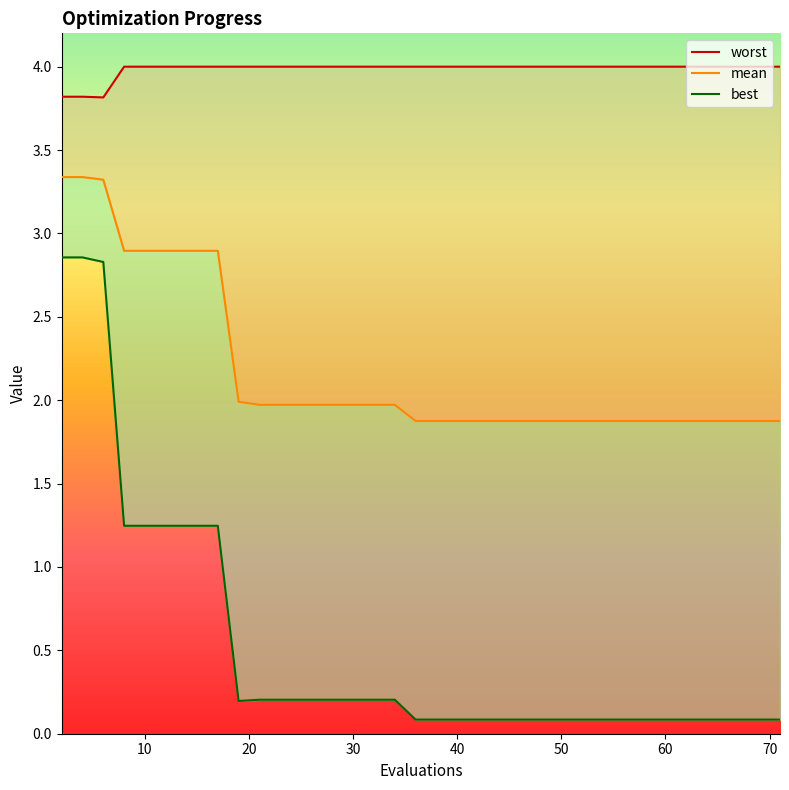

How many lines are shown in the chart?

3